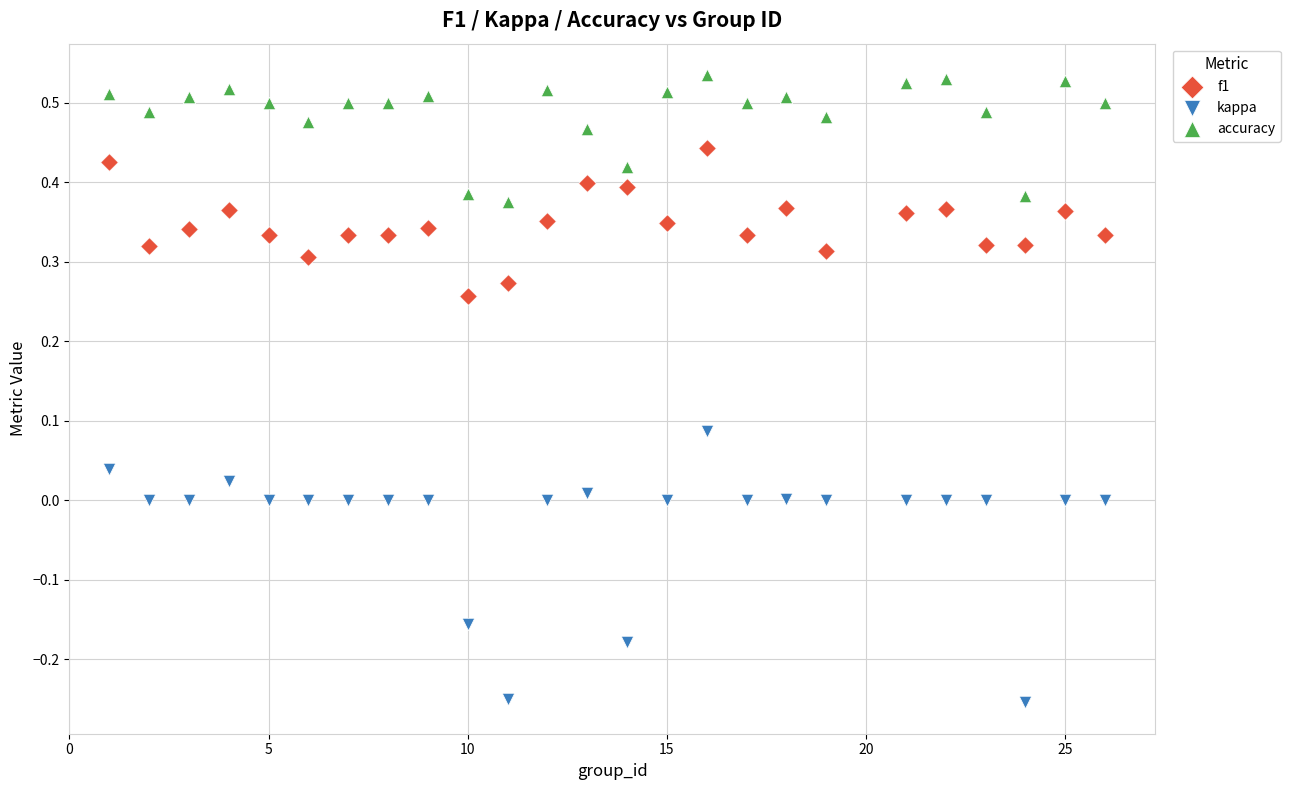

Which series reaches the minimum Y coordinate?

kappa